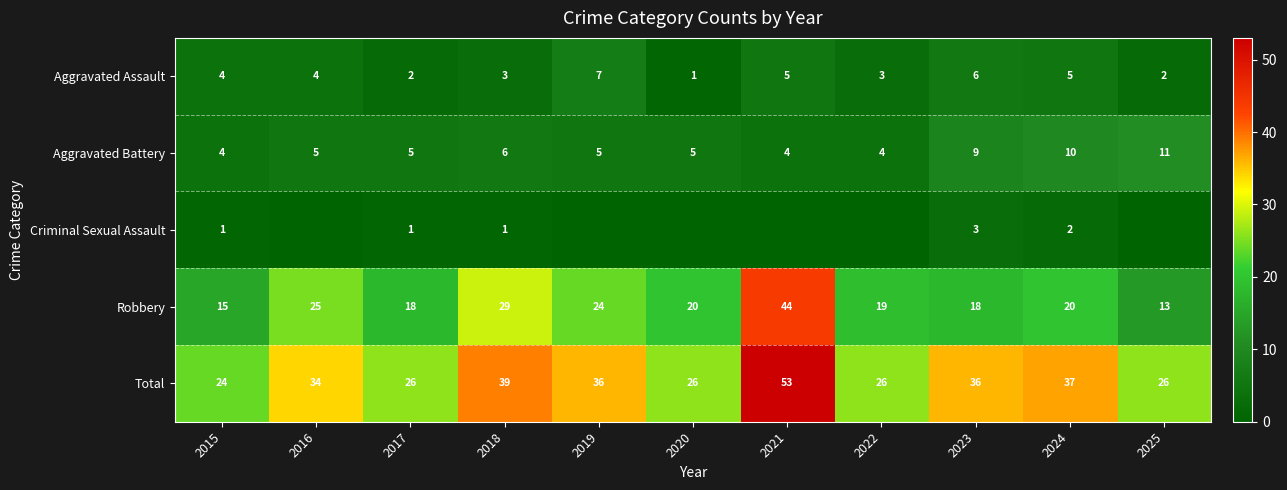

Is the value of Robbery at 2016 greater than the value of Criminal Sexual Assault at 2015?

Yes